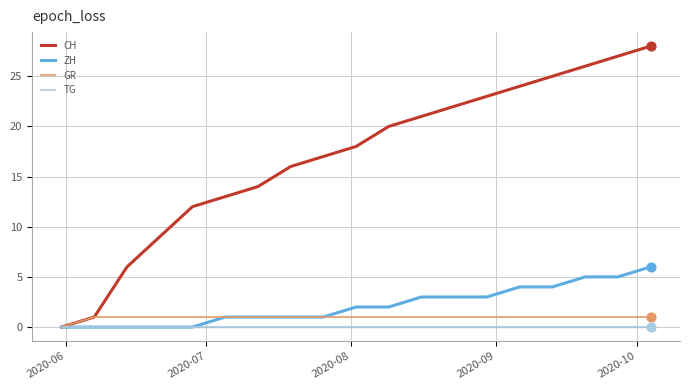

What are all the series names shown in the legend?

CH, ZH, GR, TG